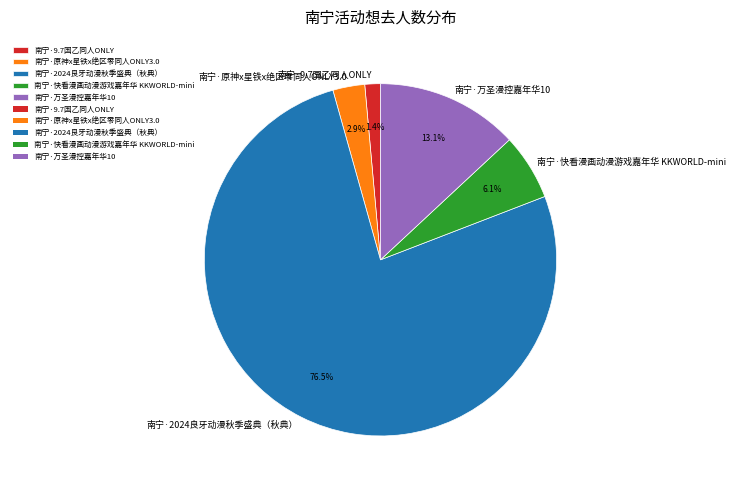

To the nearest percent, what percentage of the pie is 南宁·原神x星铁x绝区零同人ONLY3.0?

3%